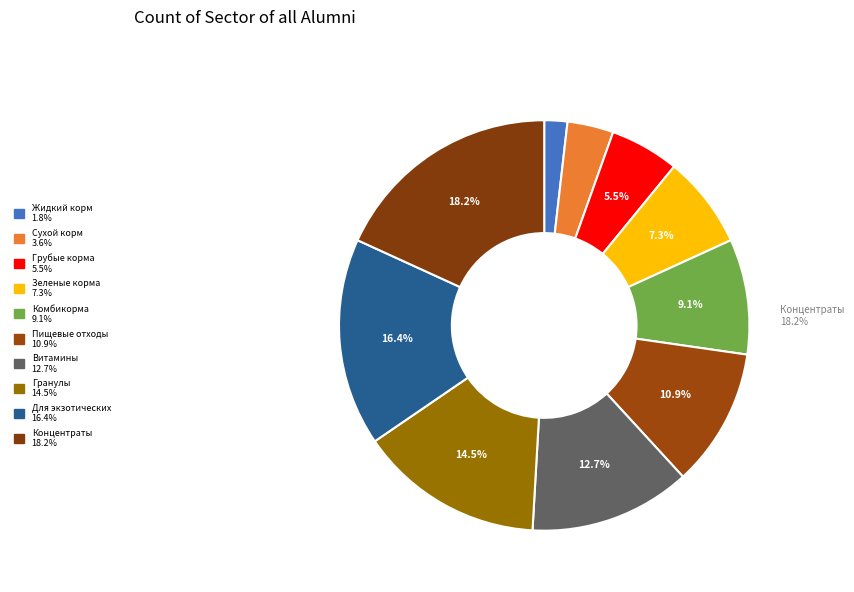

To the nearest percent, what is the average slice percentage?

10%